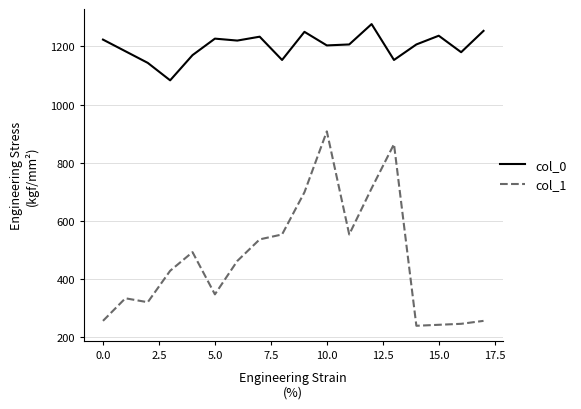

What is the minimum value shown in the chart?

239.6